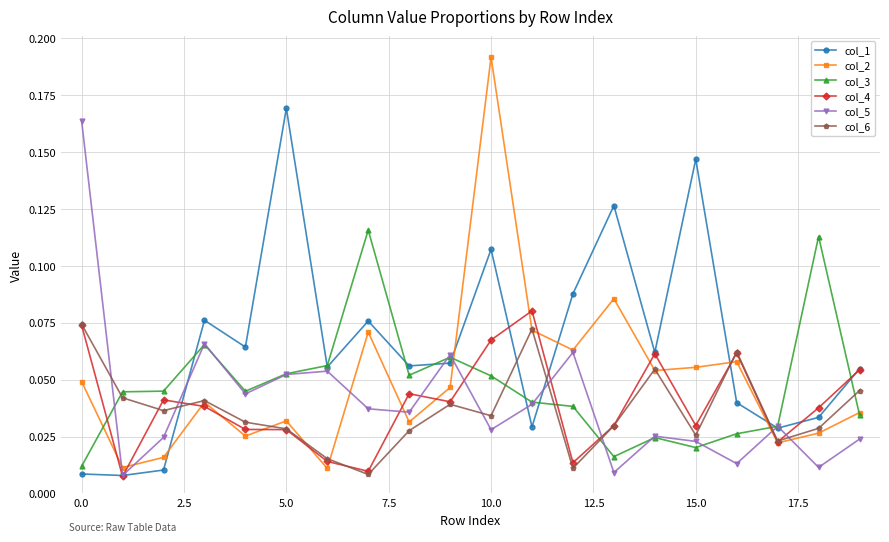

True or false: col_1 has more than 1 points higher than both neighbors.

True